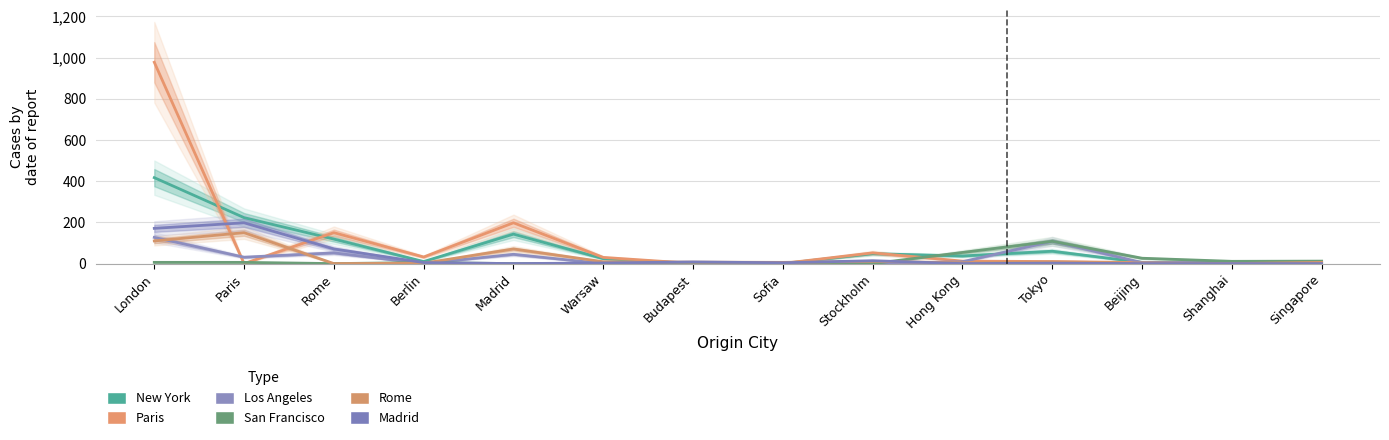

Reading left to right, list all the values displayed in this chart.

New York: 417	223	119	10	143	24	0	0	48	37	60	6	5	9
Paris: 977	0	150	32	198	30	1	1	52	12	10	5	0	8
Los Angeles: 127	31	52	0	45	0	0	0	0	9	108	5	6	7
San Francisco: 6	6	0	5	0	0	0	0	0	54	108	26	11	12
Rome: 110	150	0	2	71	9	7	6	11	4	8	3	0	6
Madrid: 171	198	71	5	0	3	8	4	14	0	2	0	0	0